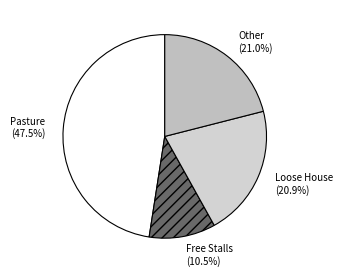

To the nearest percent, what is the difference between the largest and smallest slice percentages?

37%